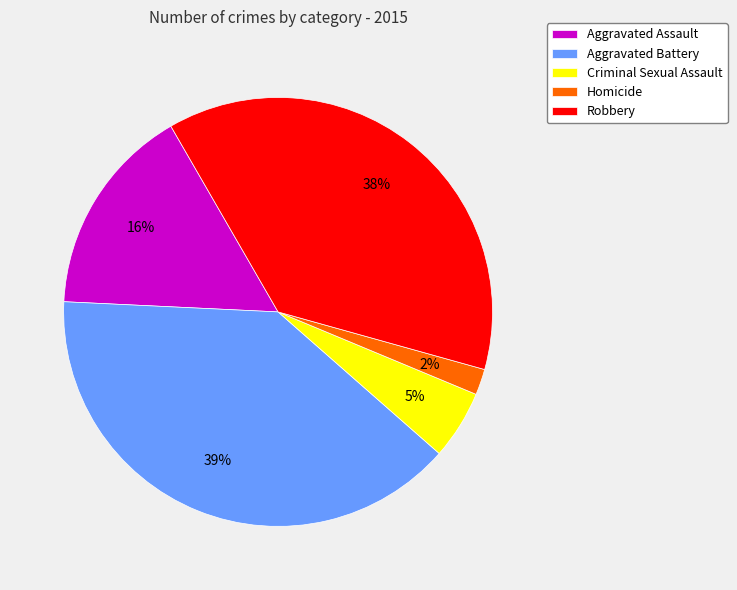

How many segments does this pie chart have?

5